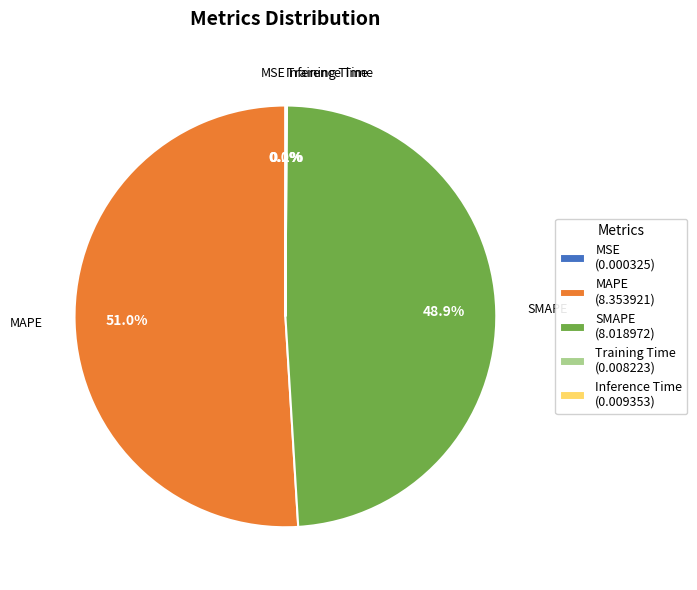

What is the largest slice in the pie chart?

MAPE